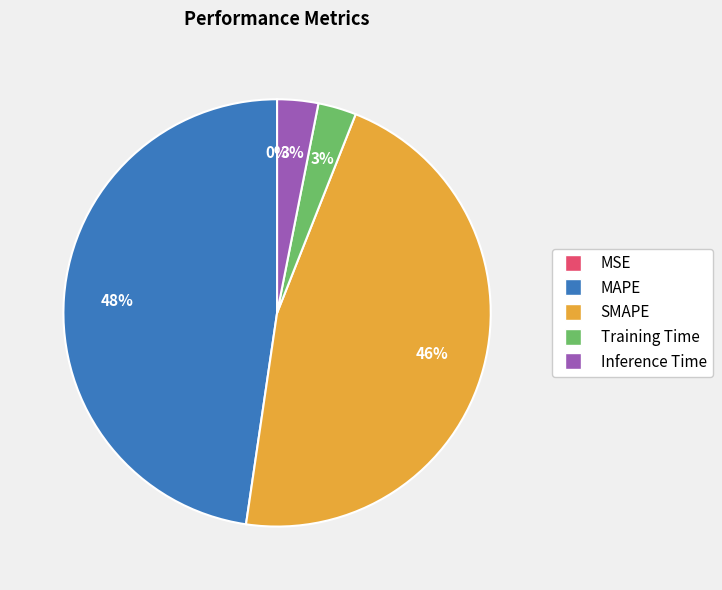

Which has a higher value, SMAPE or MAPE?

MAPE